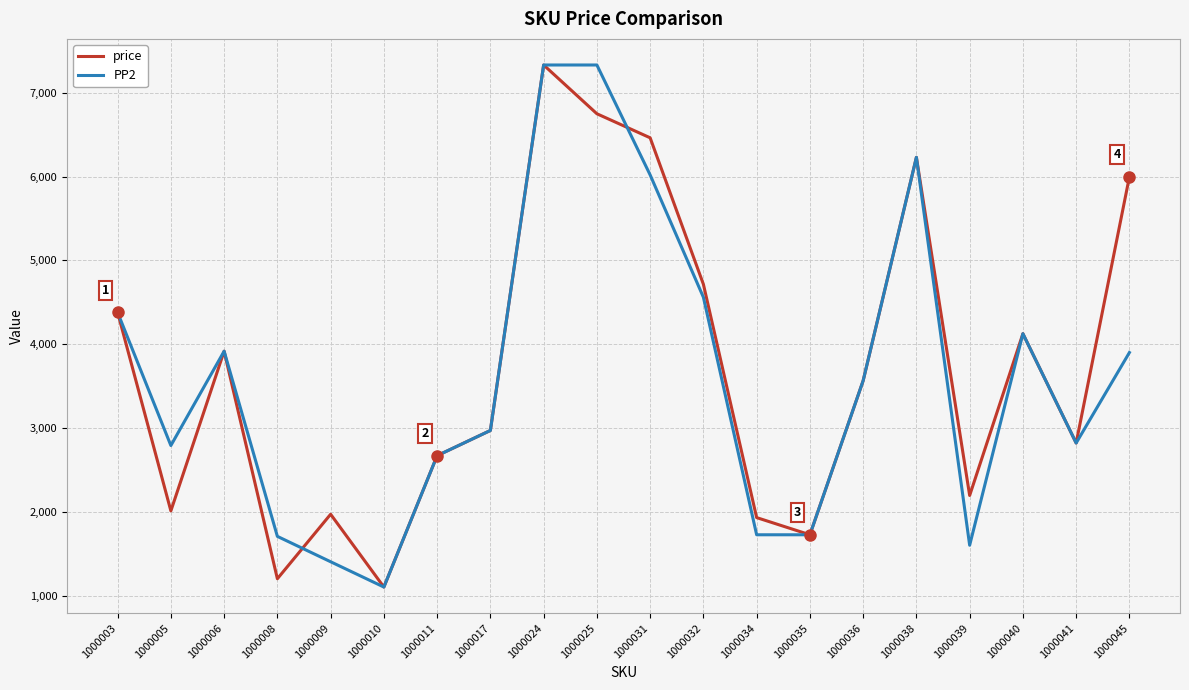

What is the difference between the highest and lowest values at 1000031?

443